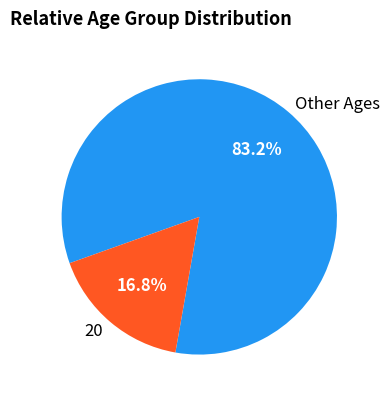

Which slice is the largest?

Other Ages